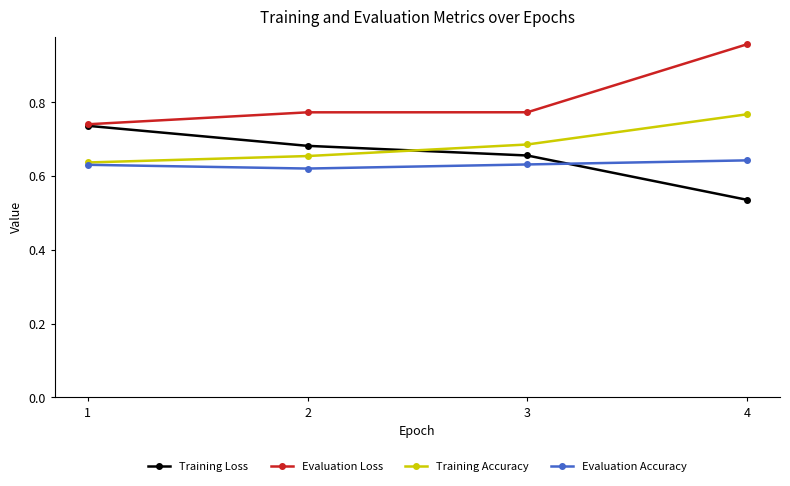

Which label corresponds to the smallest value in the chart?

4